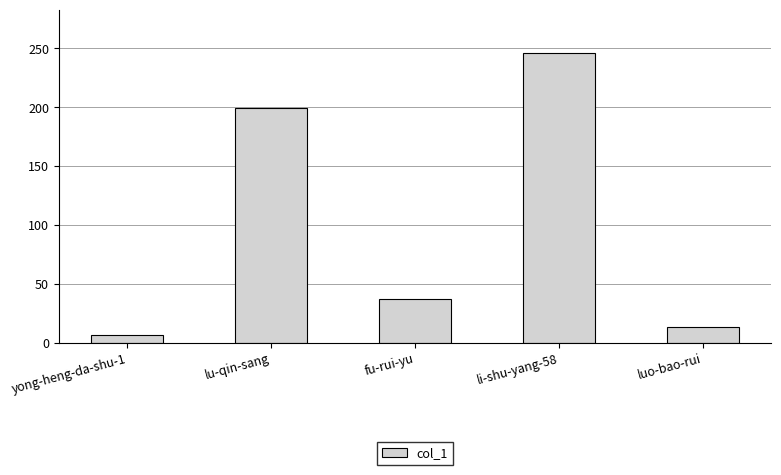

Is it true that the value at lu-qin-sang is 199?

True